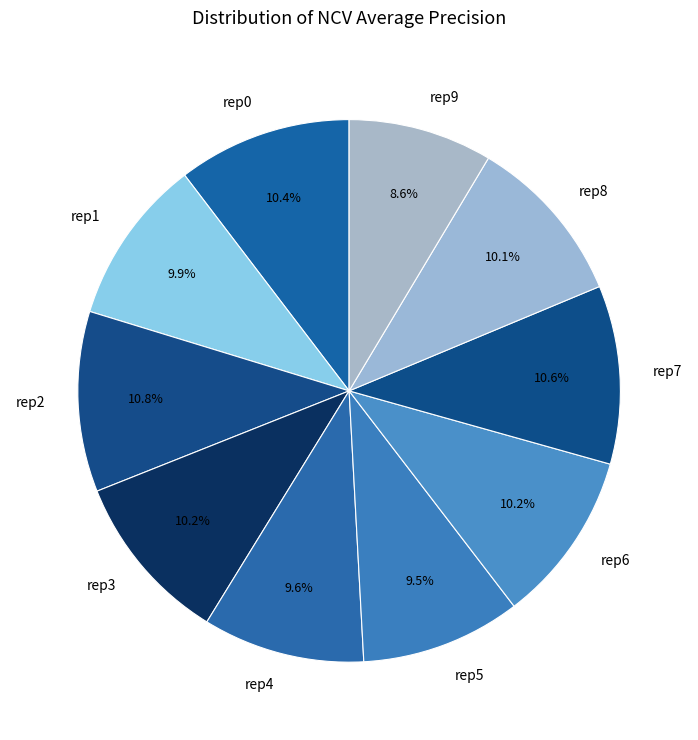

To the nearest percent, what is the average slice percentage?

10%